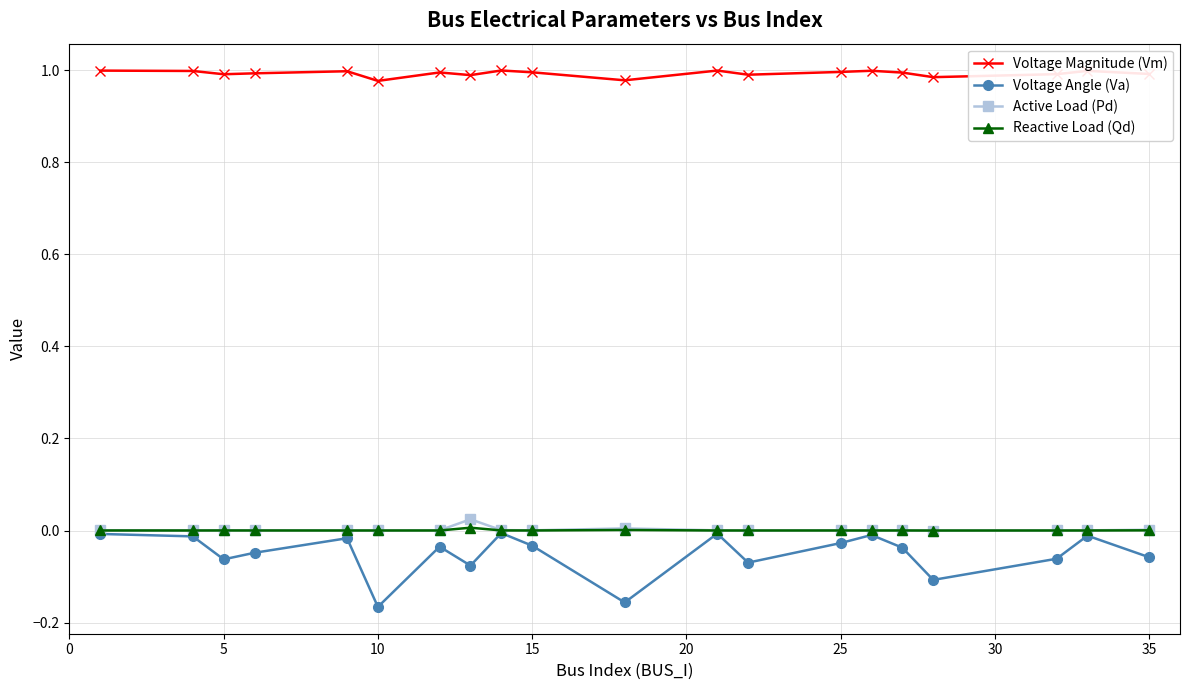

Which series has the largest total across all categories?

Voltage Magnitude (Vm)